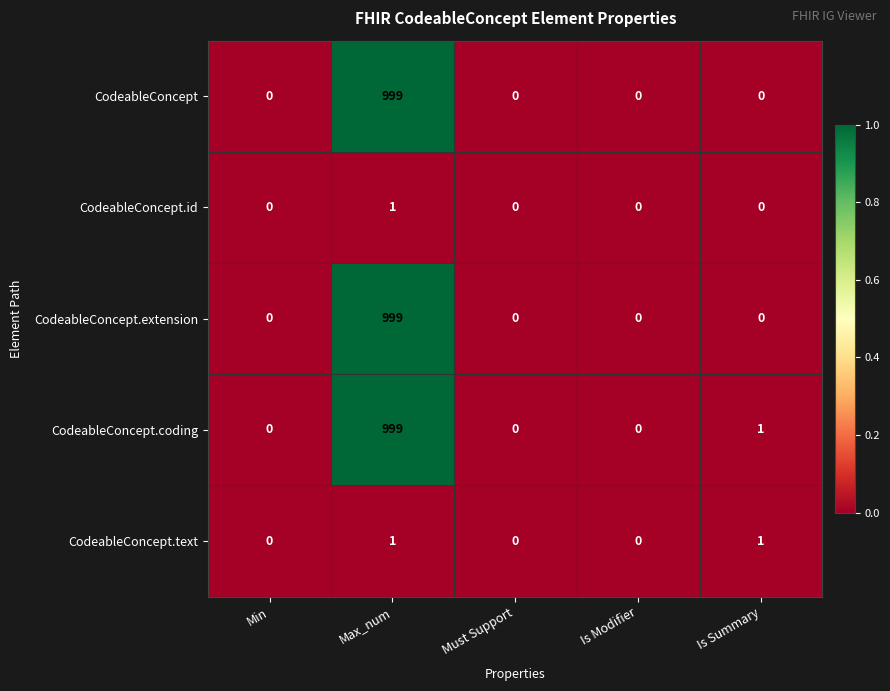

How many distinct data groups are displayed?

5